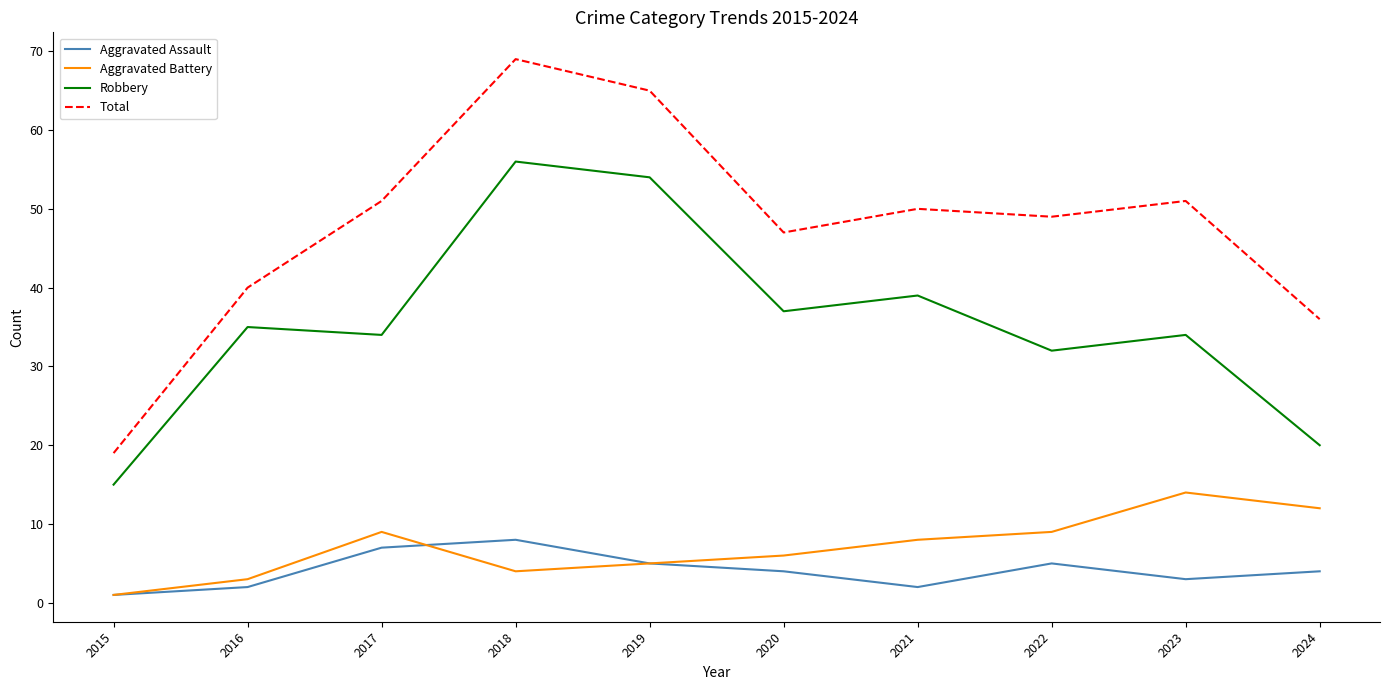

Rank the series at 2018 from lowest to highest value.

Aggravated Battery, Aggravated Assault, Robbery, Total